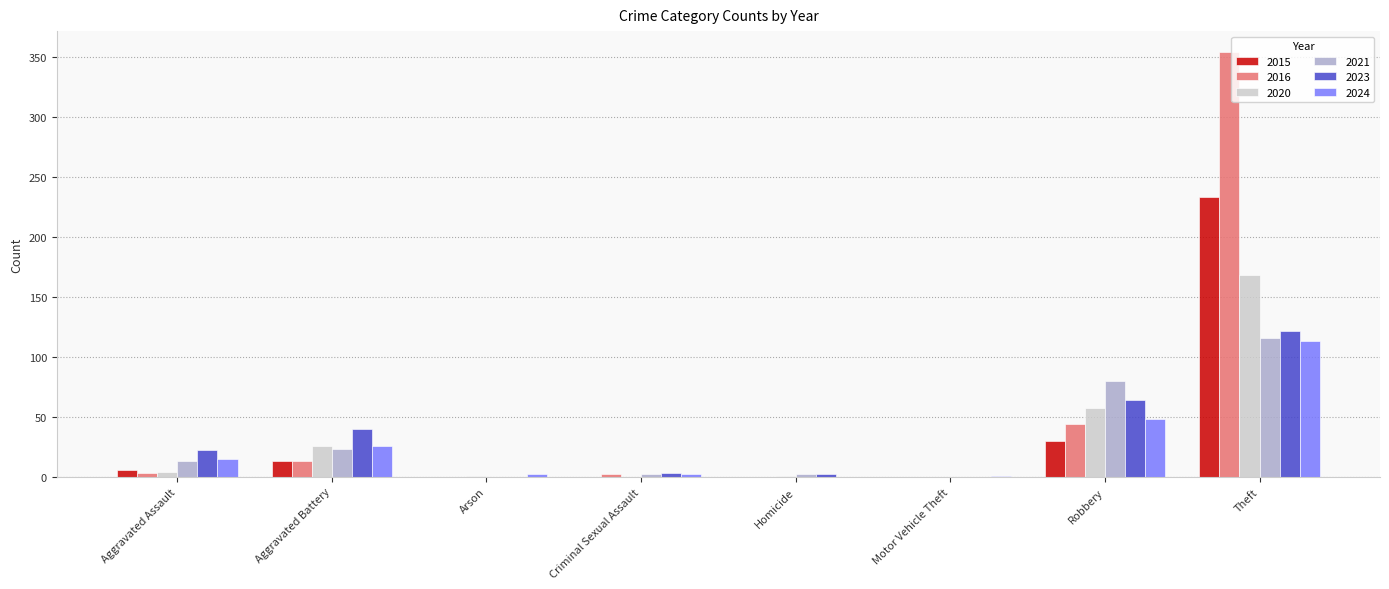

The 2020 series shows 56 at Motor Vehicle Theft. True or false?

False